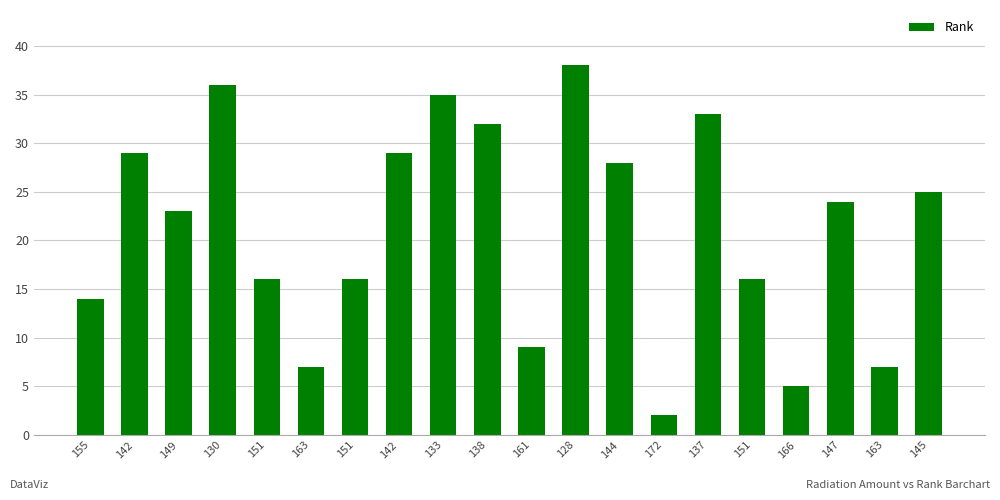

Which category has the lowest value across all series?

172